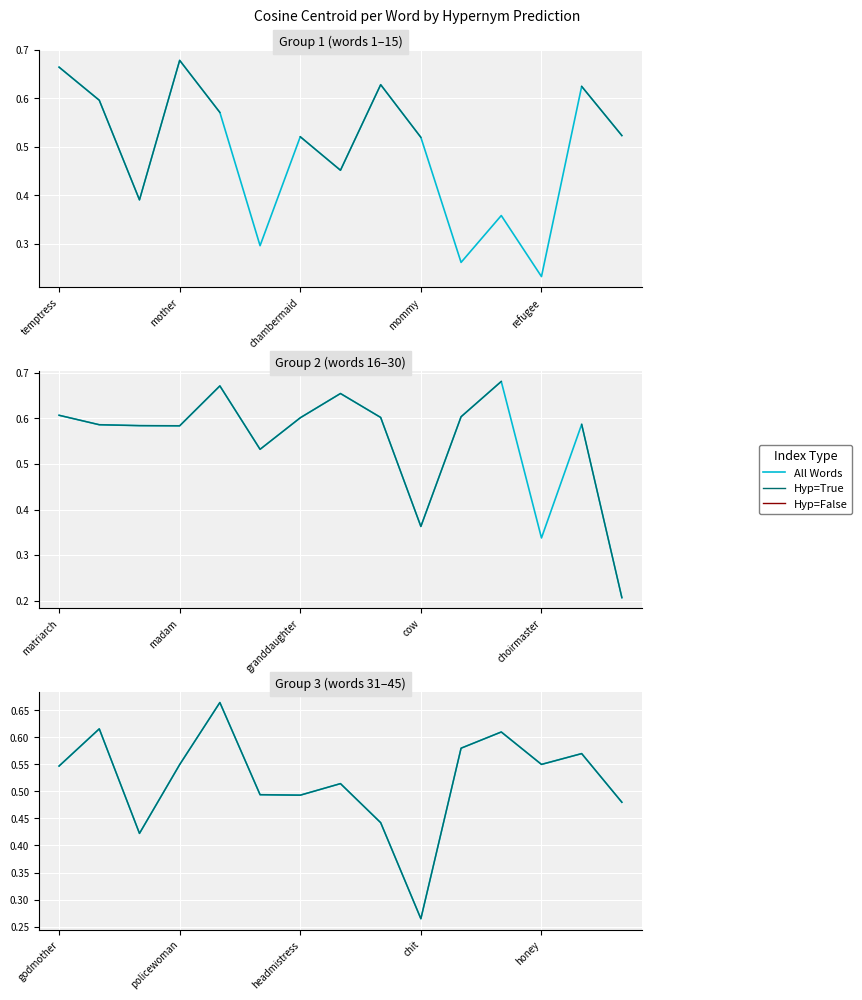

What are all the series names shown in the legend?

All Words, Hyp=True, Hyp=False